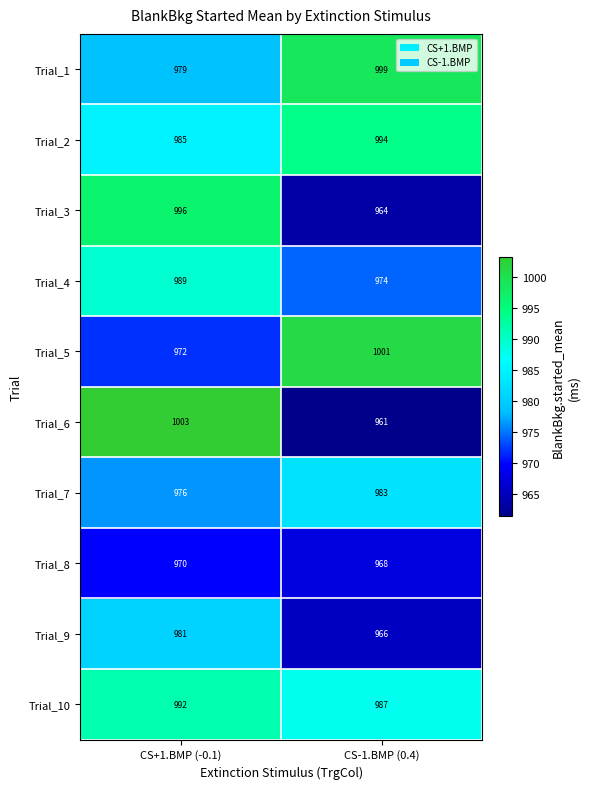

Reading right to left, extract all data points from this chart.

Trial_1: 999	979
Trial_2: 994	985
Trial_3: 964	996
Trial_4: 974	989
Trial_5: 1001	972
Trial_6: 961	1003
Trial_7: 983	976
Trial_8: 968	970
Trial_9: 966	981
Trial_10: 987	992